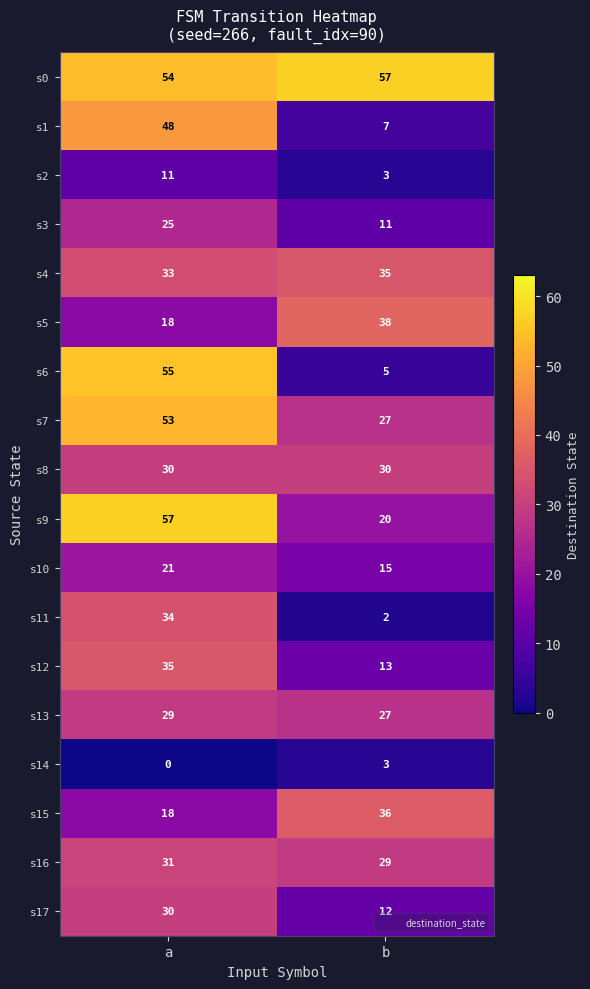

What is the sum of all s8 values?

60